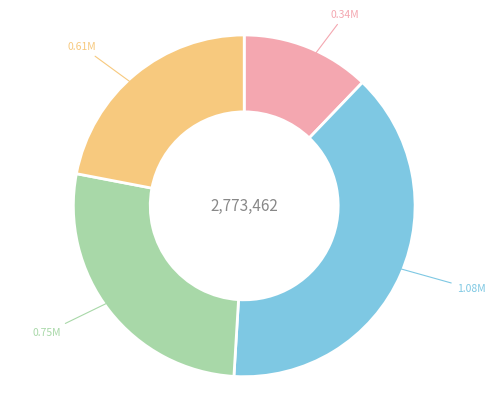

Is there a majority slice in this chart?

No